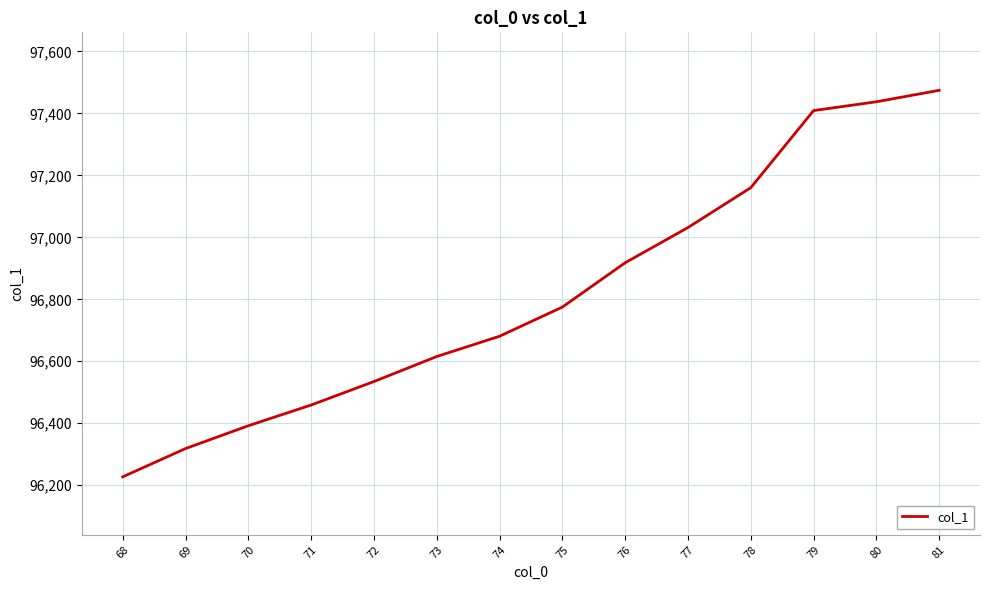

Does the chart display data point markers on the line(s)?

No